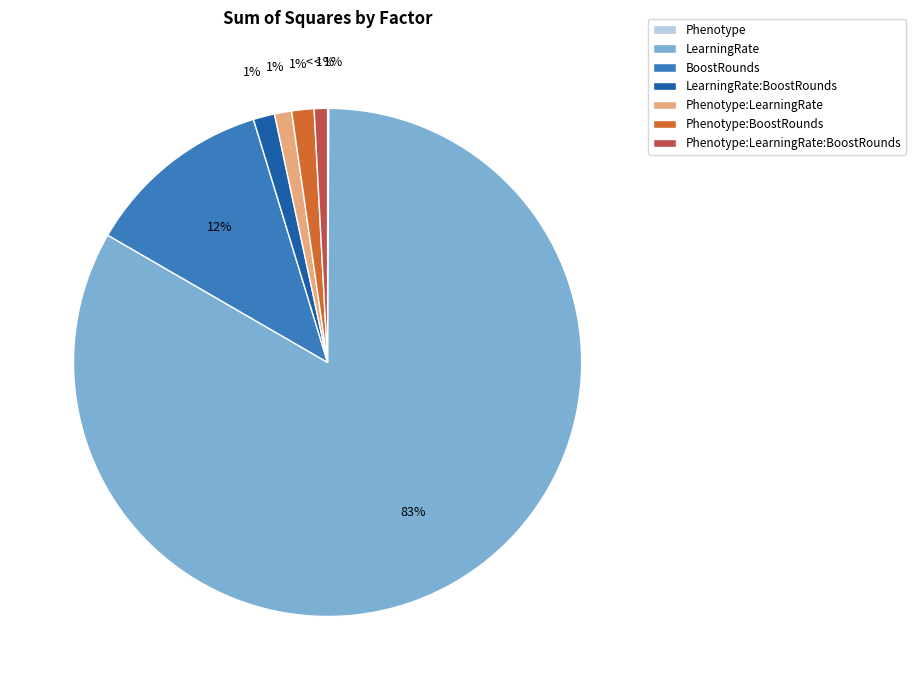

What is the largest slice in the pie chart?

LearningRate